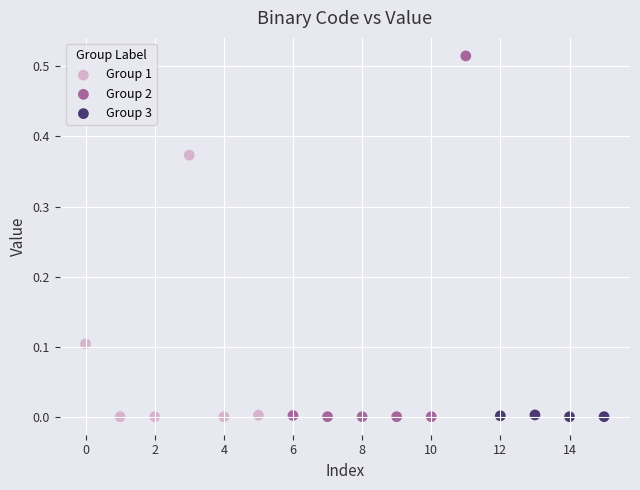

Which series has the largest Y range (max minus min)?

Group 2